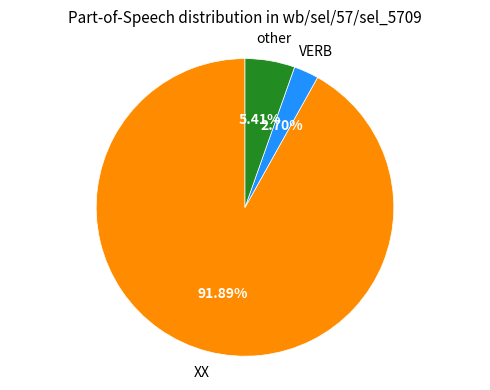

Rank the categories by value from highest to lowest.

XX, other, VERB